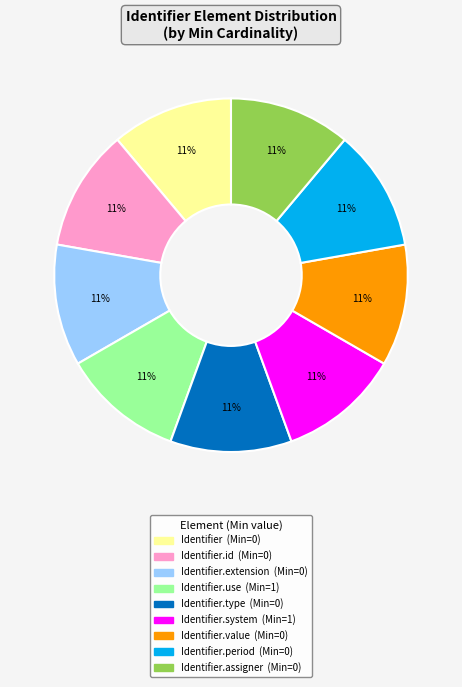

Is there a majority slice in this chart?

No